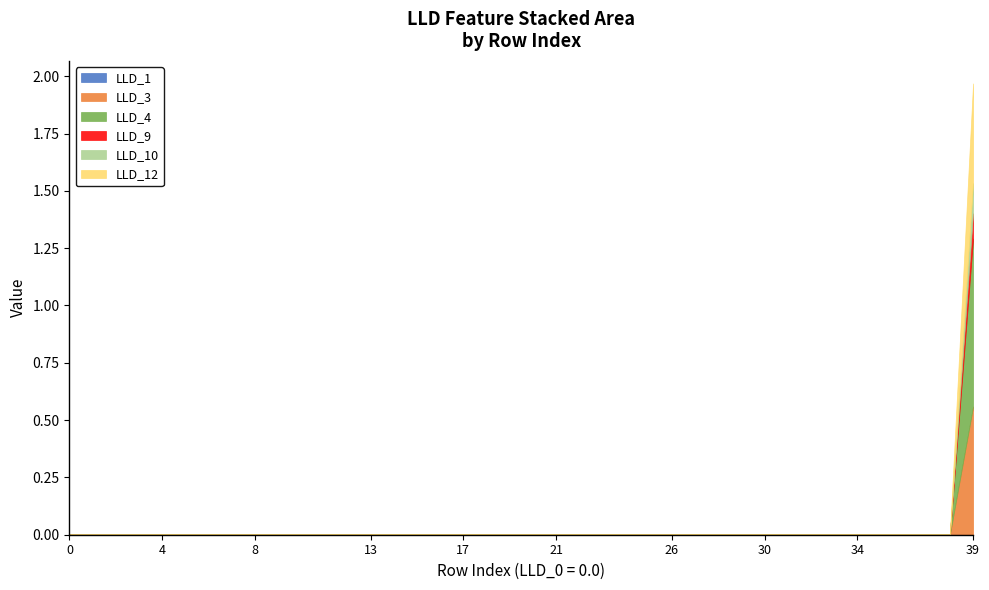

Which series has the largest total across all categories?

LLD_4